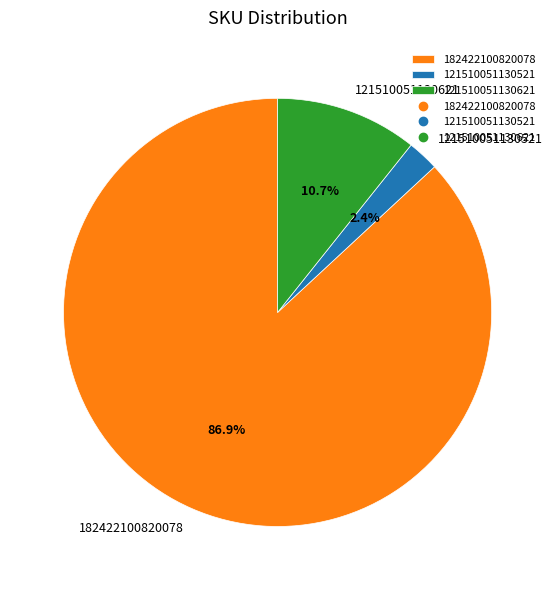

Rank the categories by value from highest to lowest.

182422100820078, 121510051130621, 121510051130521